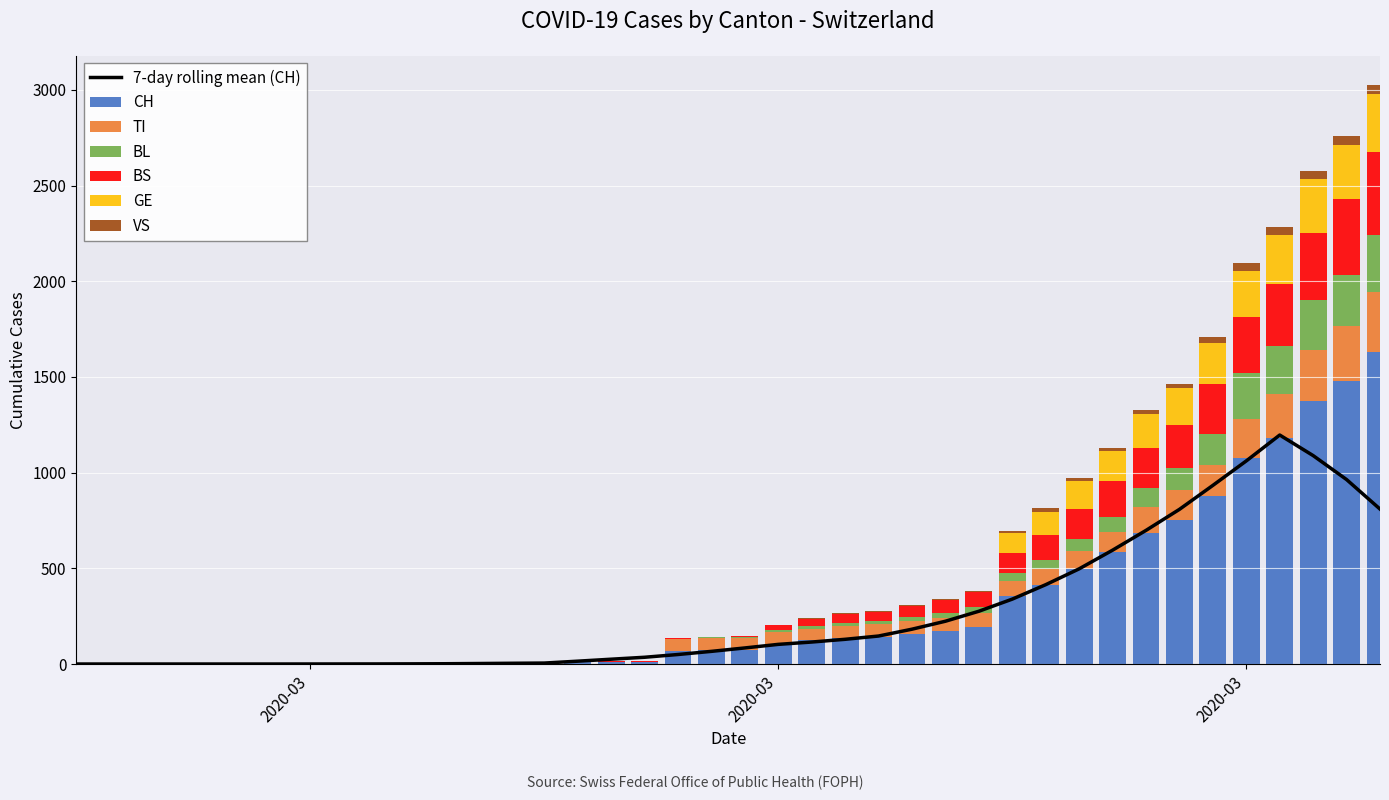

How many bars are there in total?

240